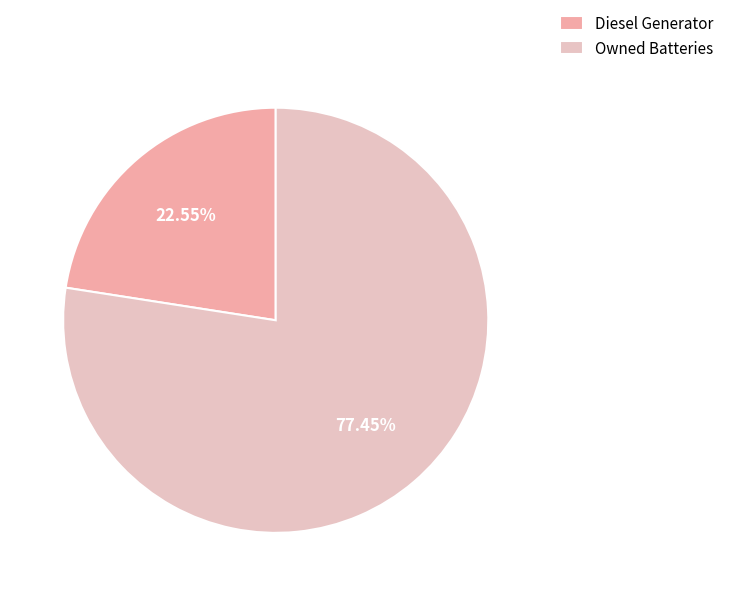

Rank the categories by value from highest to lowest.

Owned Batteries, Diesel Generator